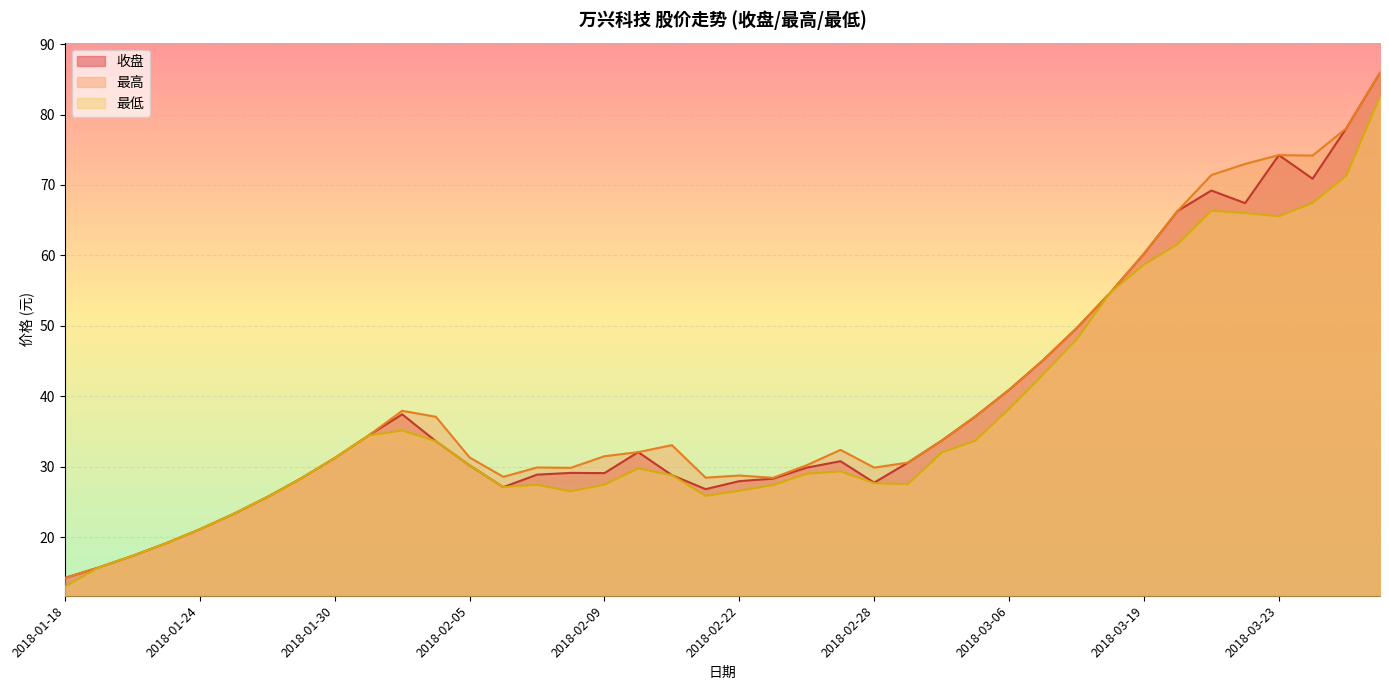

The 收盘 series shows 92.3 at 2018-03-22. True or false?

False